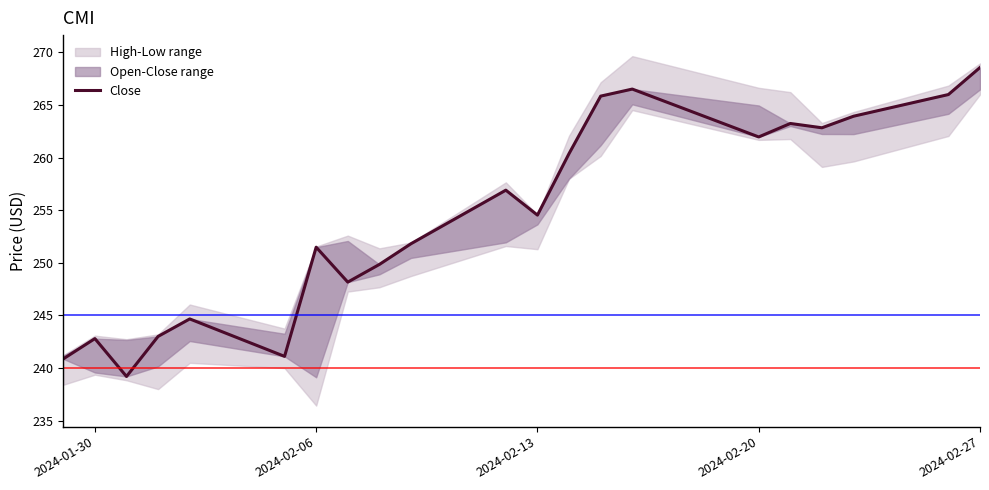

What is the value of the 15th point from the left?

266.5